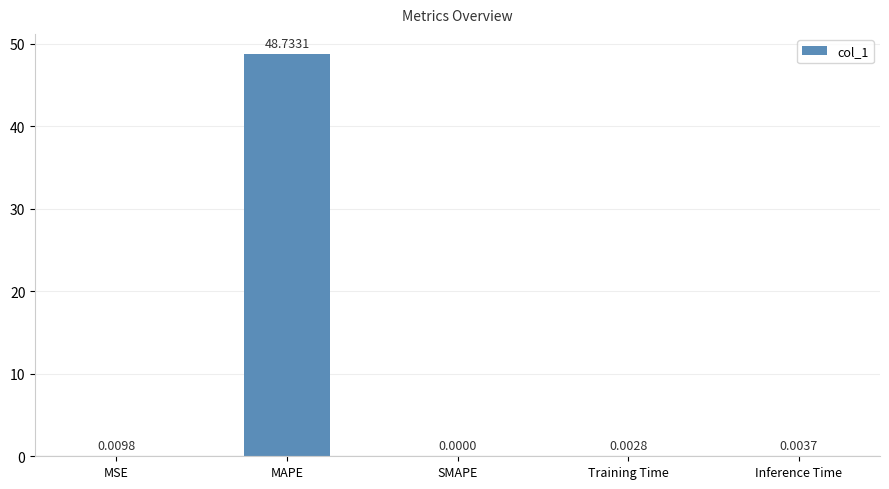

Which category has the highest value across all series?

MAPE